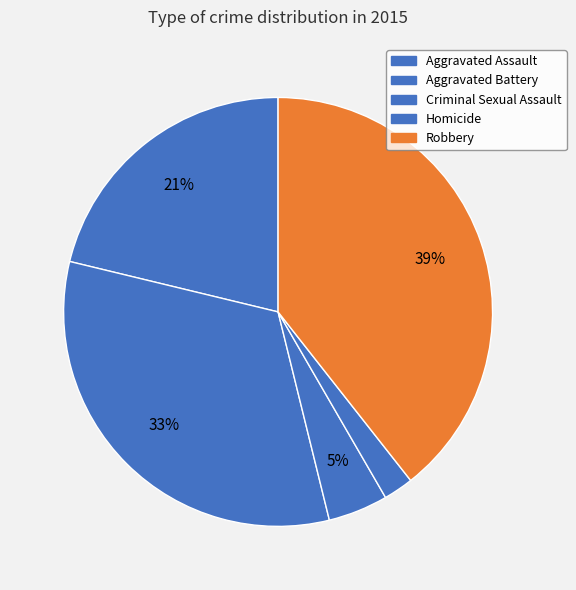

To the nearest percent, what is the combined percentage of Aggravated Assault and Criminal Sexual Assault?

26%